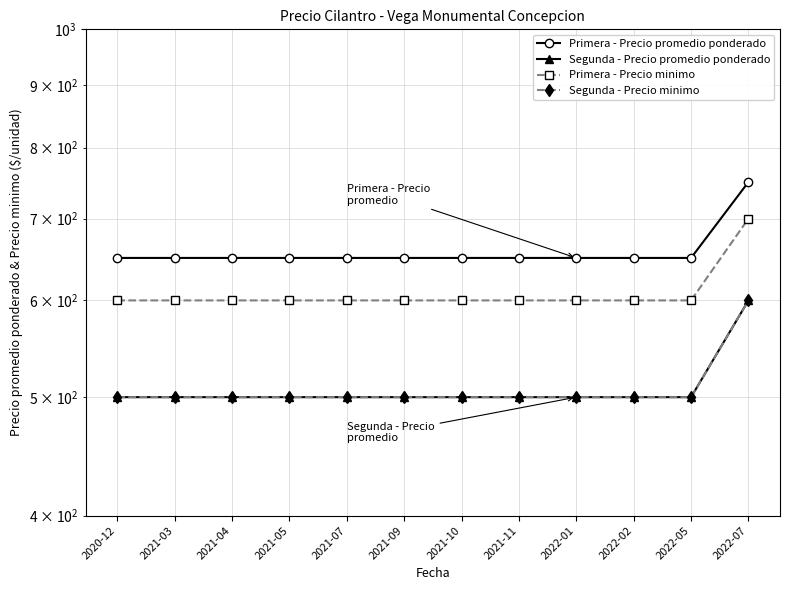

Rank the series at 2020-12 from highest to lowest value.

Primera - Precio promedio ponderado, Primera - Precio minimo, Segunda - Precio promedio ponderado, Segunda - Precio minimo